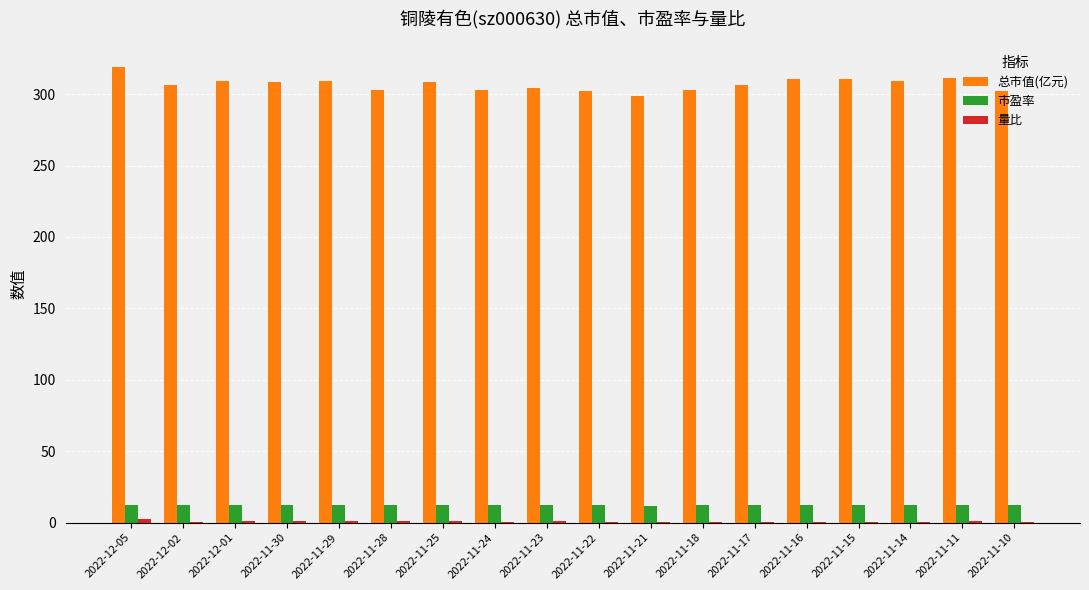

True or false: 总市值(亿元) has a value of 129.4 at 2022-11-16.

False